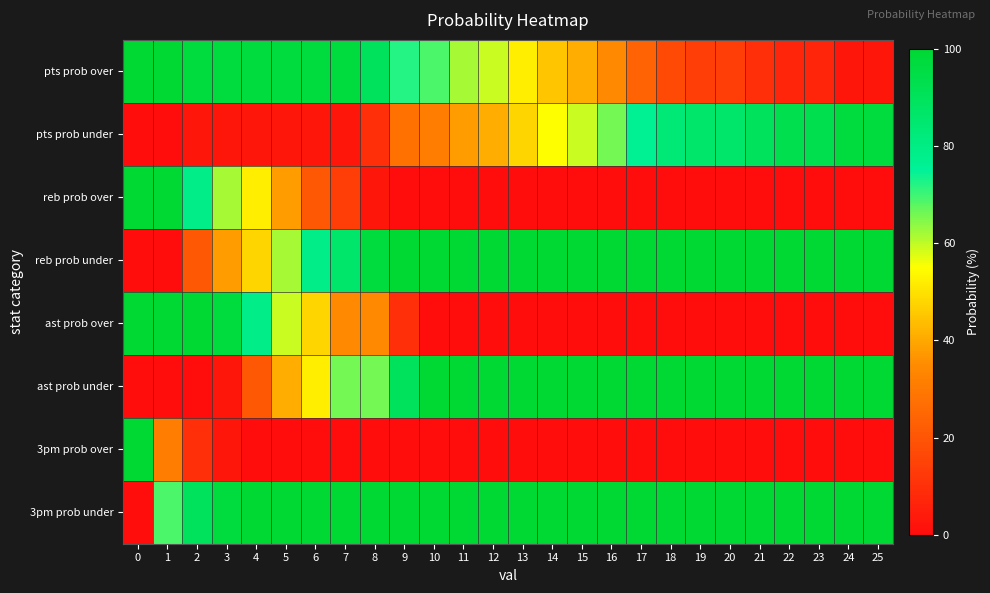

What is the spread (max minus min) of values at 8?

100